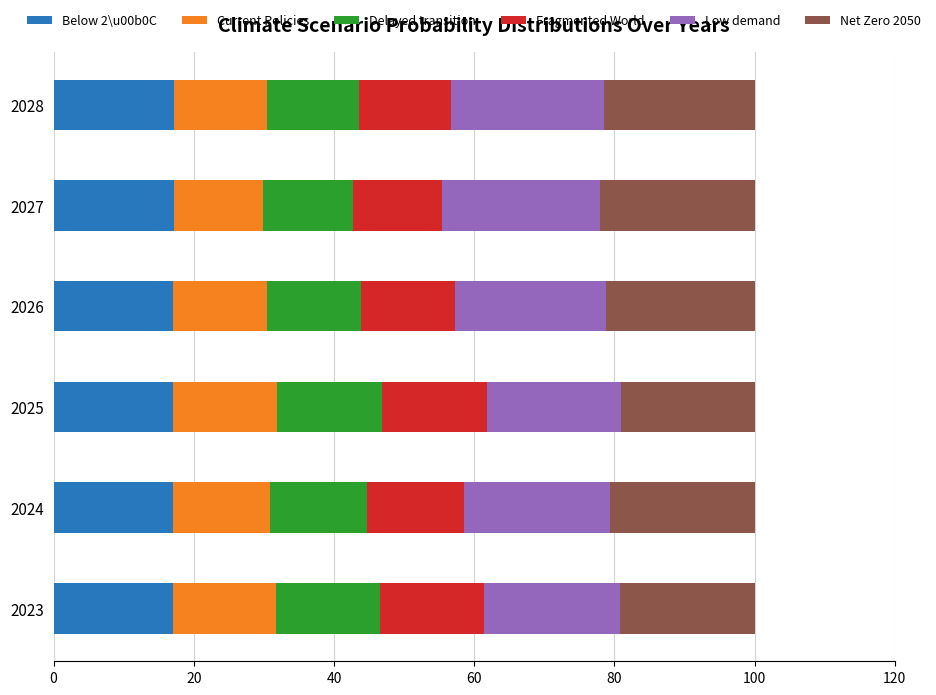

What is the lowest value of the Below 2\u00b0C series?

17.0